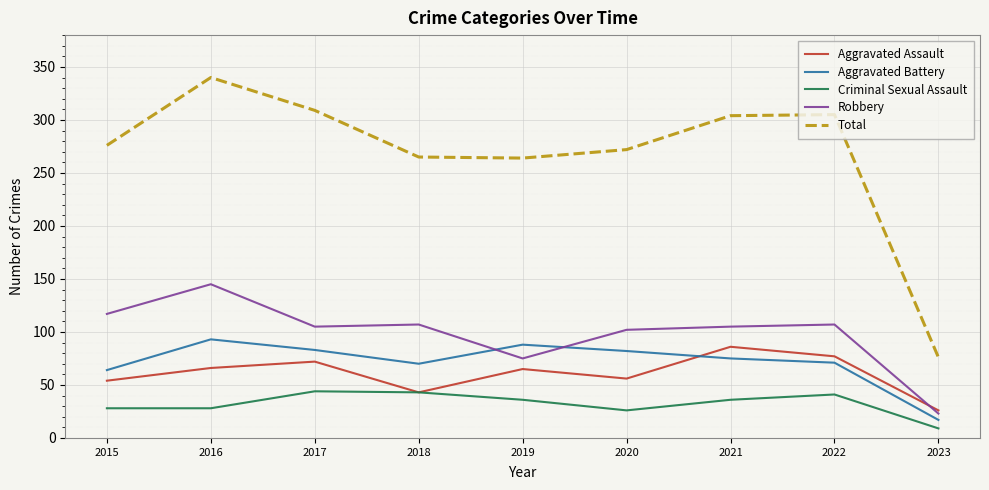

What value does the Criminal Sexual Assault series have at 2021, to the nearest 10?

40